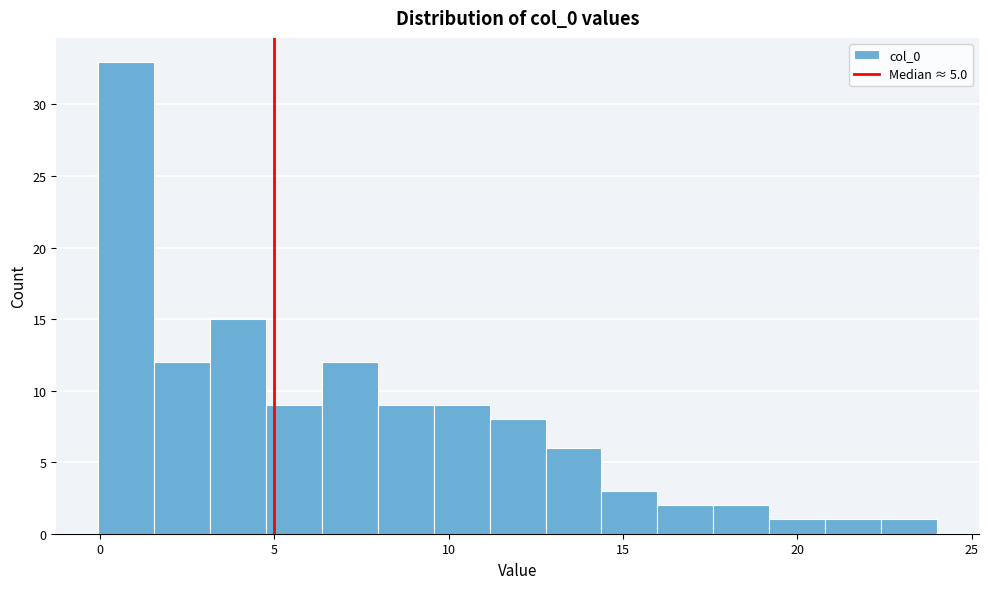

Around what value on the x-axis is the tallest bar? Give the approximate position of its centre, as read against the axis.

1.0